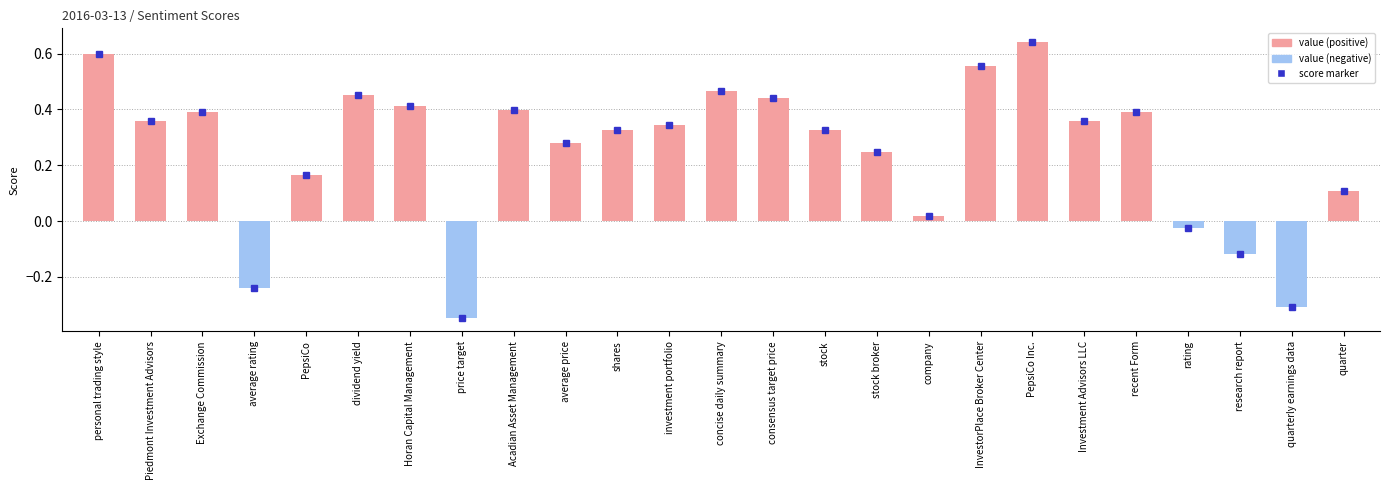

How many bars are there in total?

25